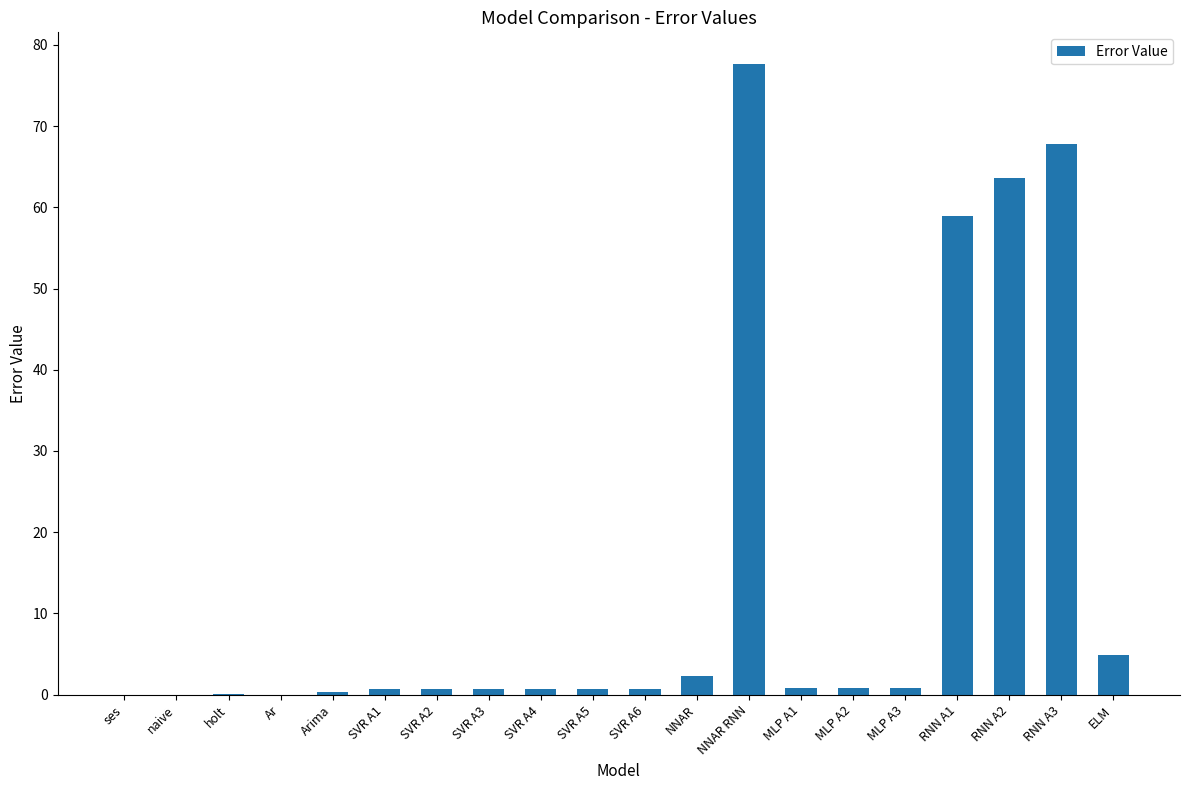

What is the change in value from holt to RNN A3?

+67.8